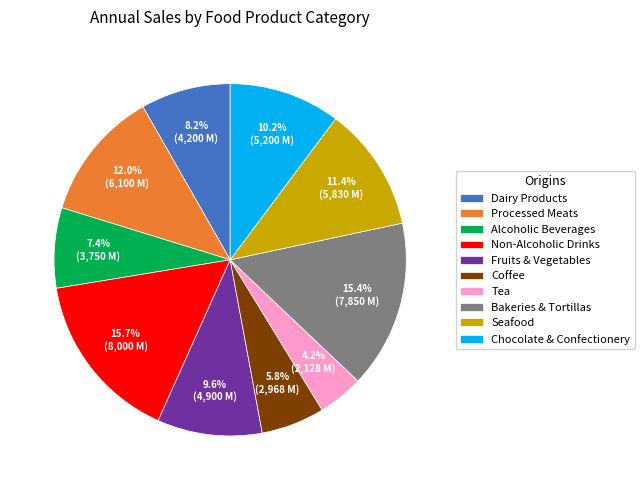

What percentage do Fruits & Vegetables and Coffee together represent?

15.4%